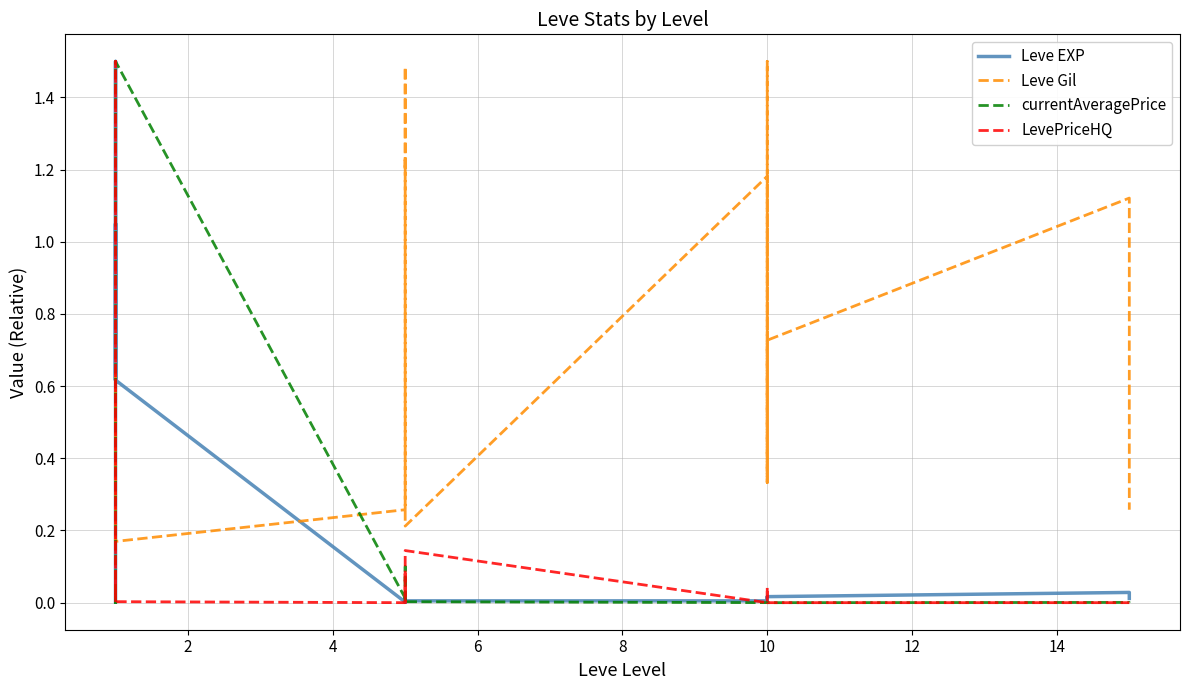

True or false: Leve Gil and currentAveragePrice intersect in this chart.

True